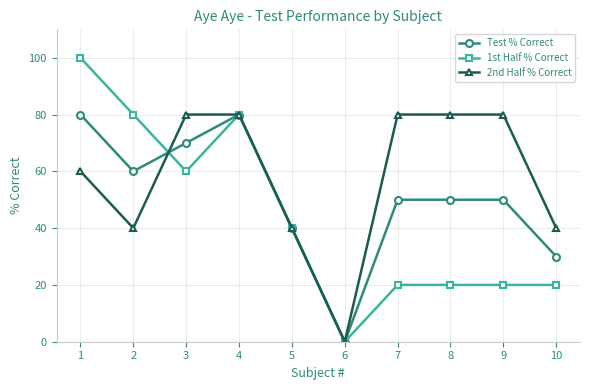

What is the approximate value of Test % Correct at 2, to the nearest 5?

60